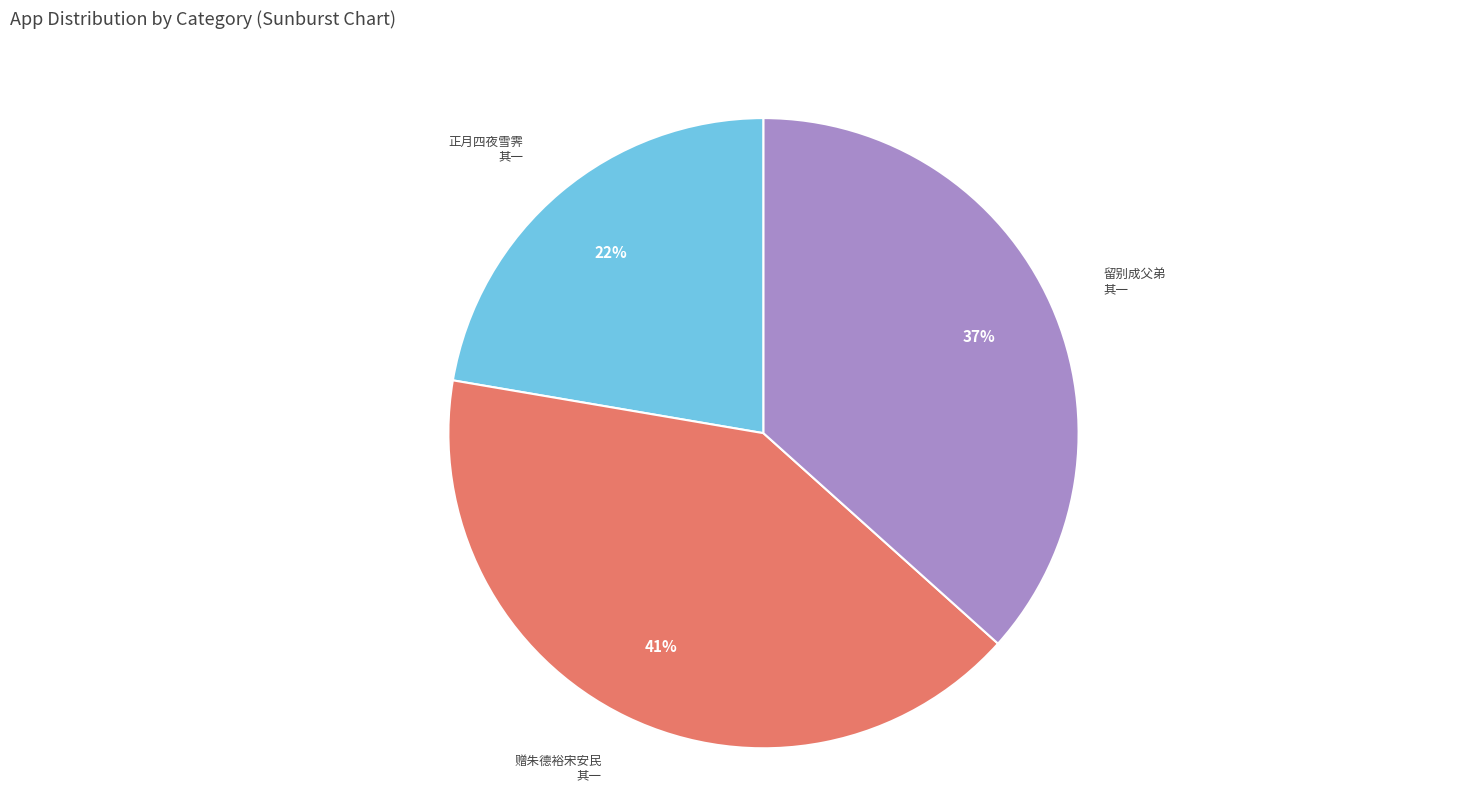

Is there any slice that represents more than half of the pie?

No